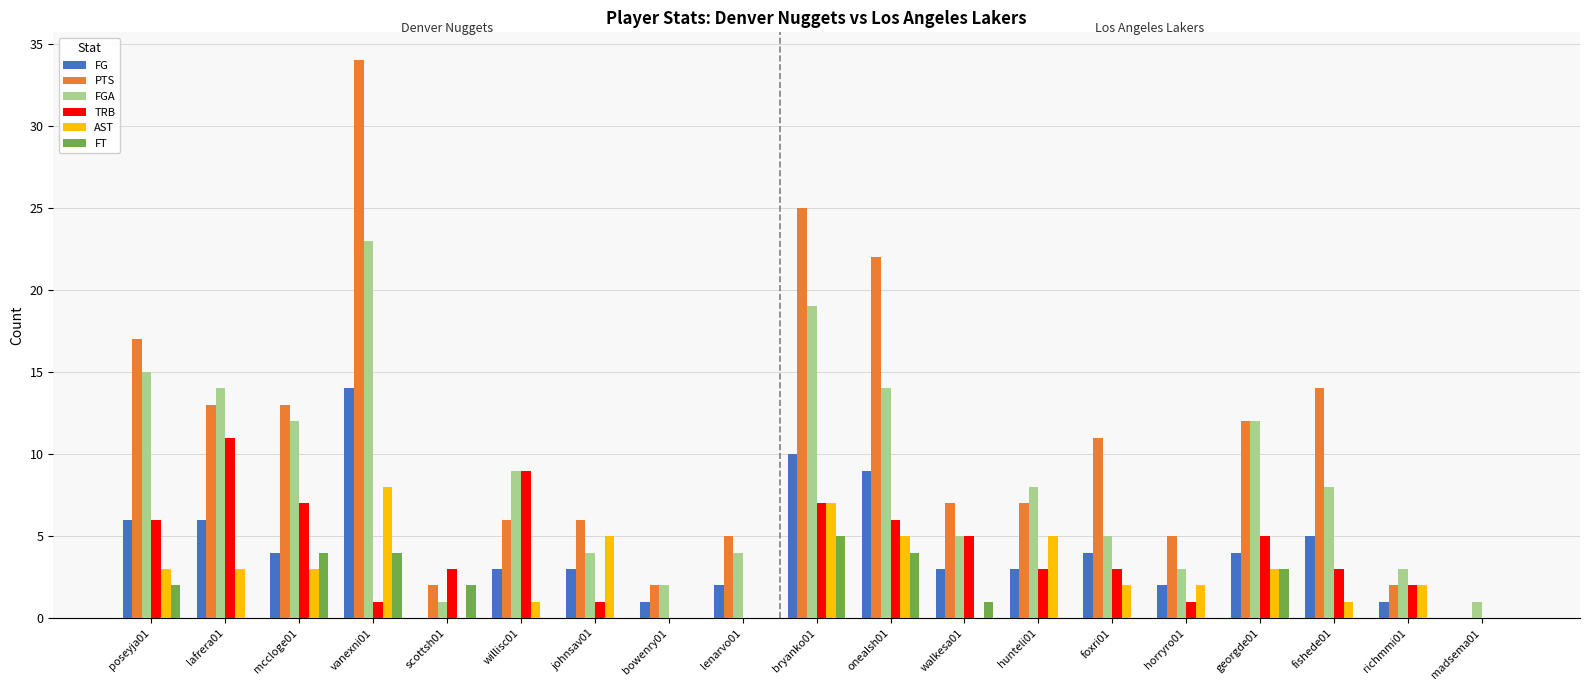

Reading left to right, list all the values displayed in this chart.

FG: 6	6	4	14	0	3	3	1	2	10	9	3	3	4	2	4	5	1	0
PTS: 17	13	13	34	2	6	6	2	5	25	22	7	7	11	5	12	14	2	0
FGA: 15	14	12	23	1	9	4	2	4	19	14	5	8	5	3	12	8	3	1
TRB: 6	11	7	1	3	9	1	0	0	7	6	5	3	3	1	5	3	2	0
AST: 3	3	3	8	0	1	5	0	0	7	5	0	5	2	2	3	1	2	0
FT: 2	0	4	4	2	0	0	0	0	5	4	1	0	0	0	3	0	0	0